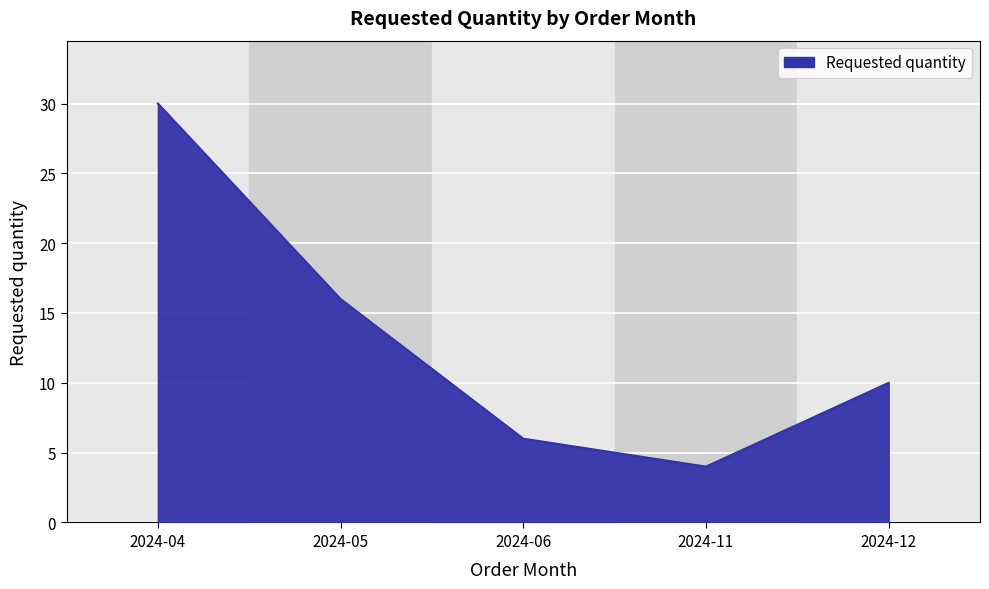

What is the greatest value displayed?

30